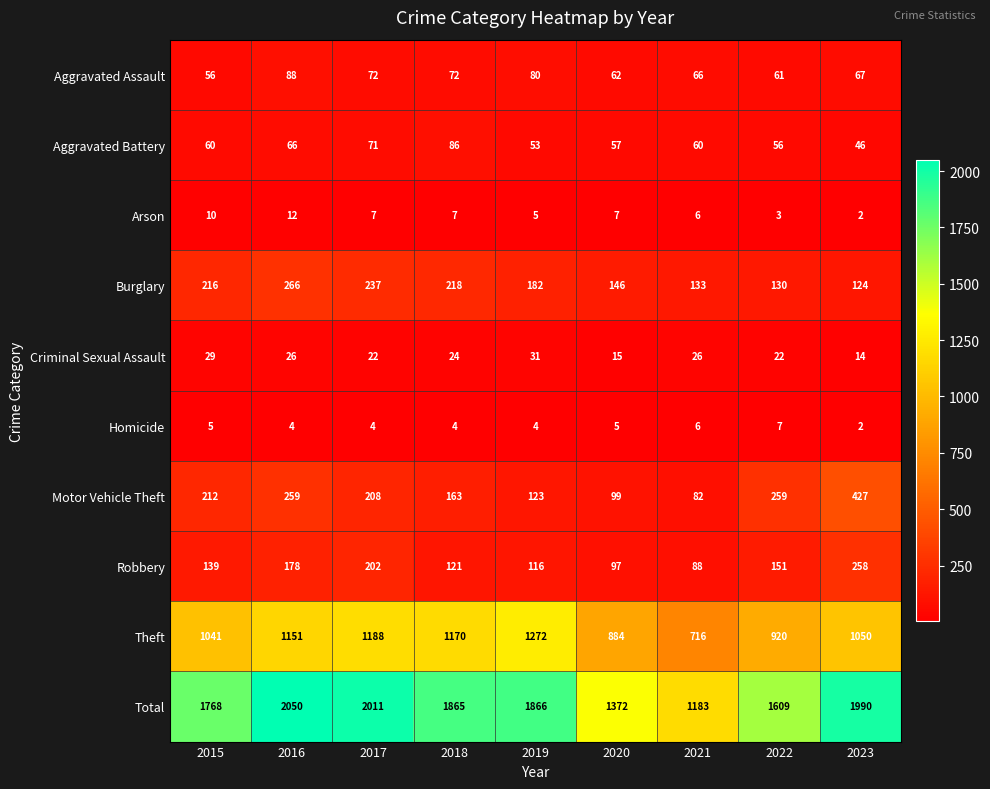

What is the difference between the highest and lowest values at 2022?

1606